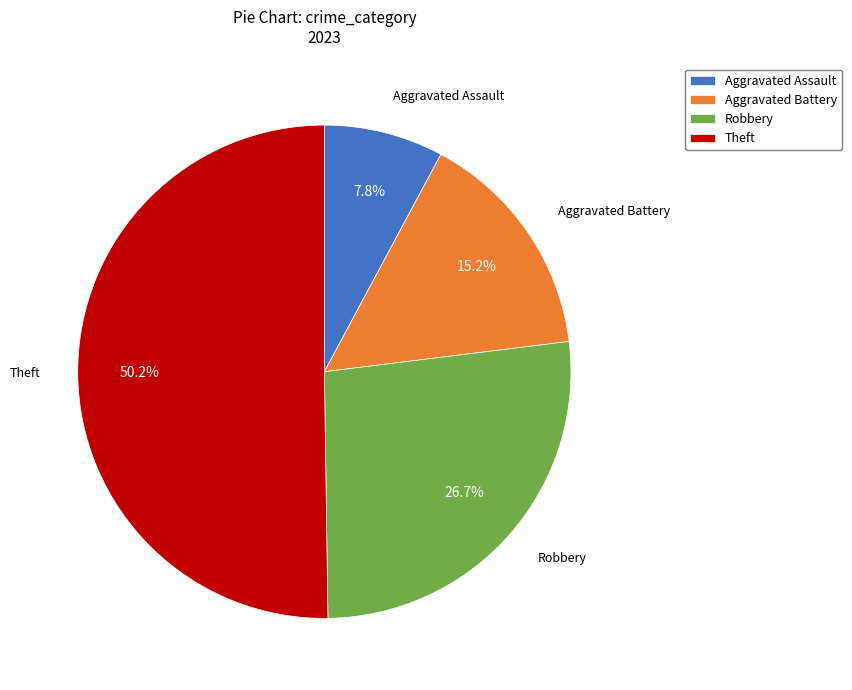

To the nearest percent, what is the average slice percentage?

25%